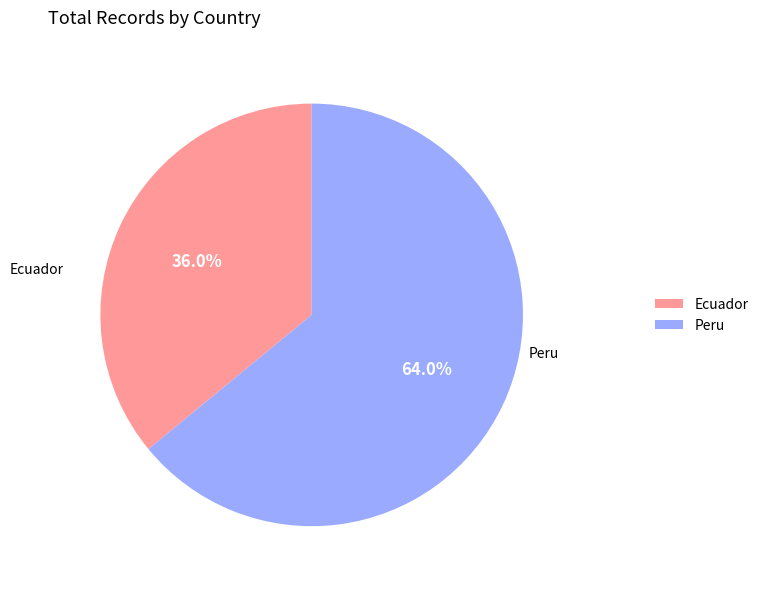

To the nearest percent, what is the difference between the Peru and Ecuador slice percentages?

28%